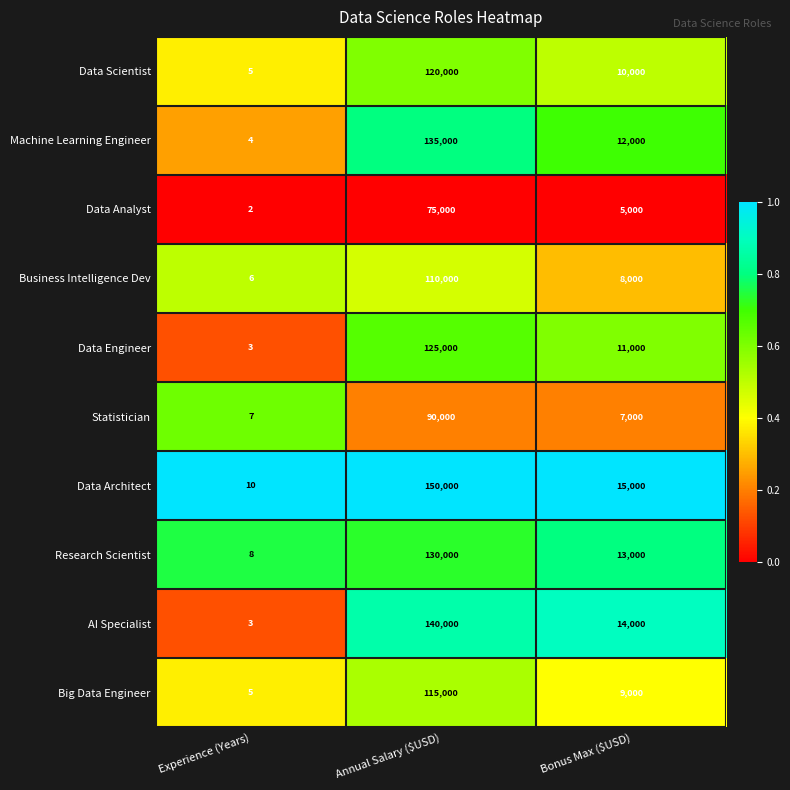

Count the number of categories in the chart.

3